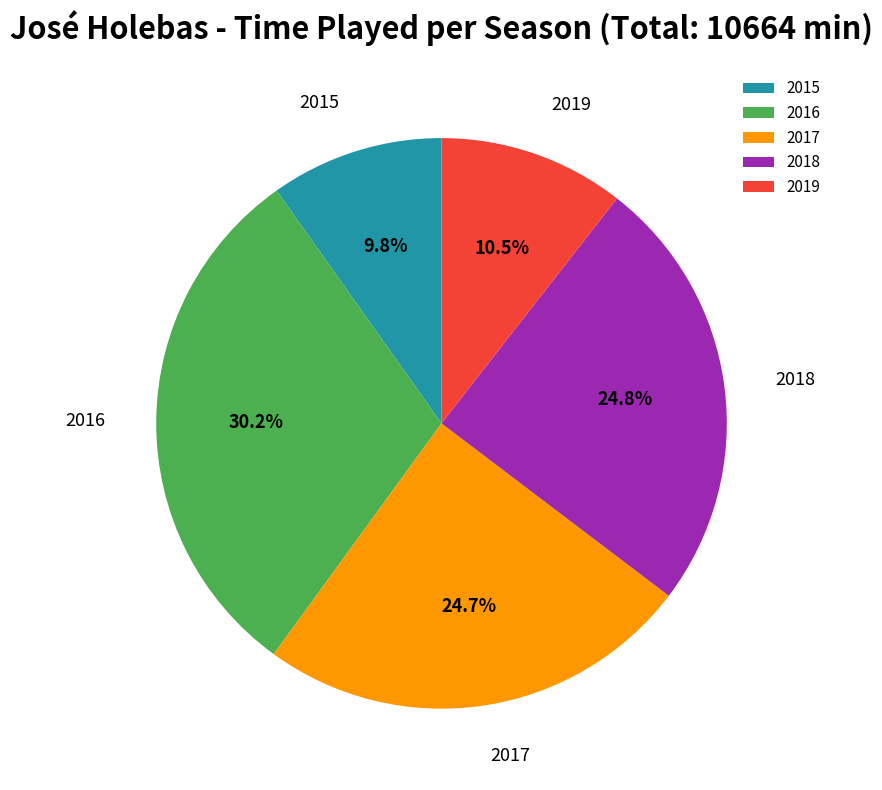

Is it true that 2017 is 25% of the pie?

True